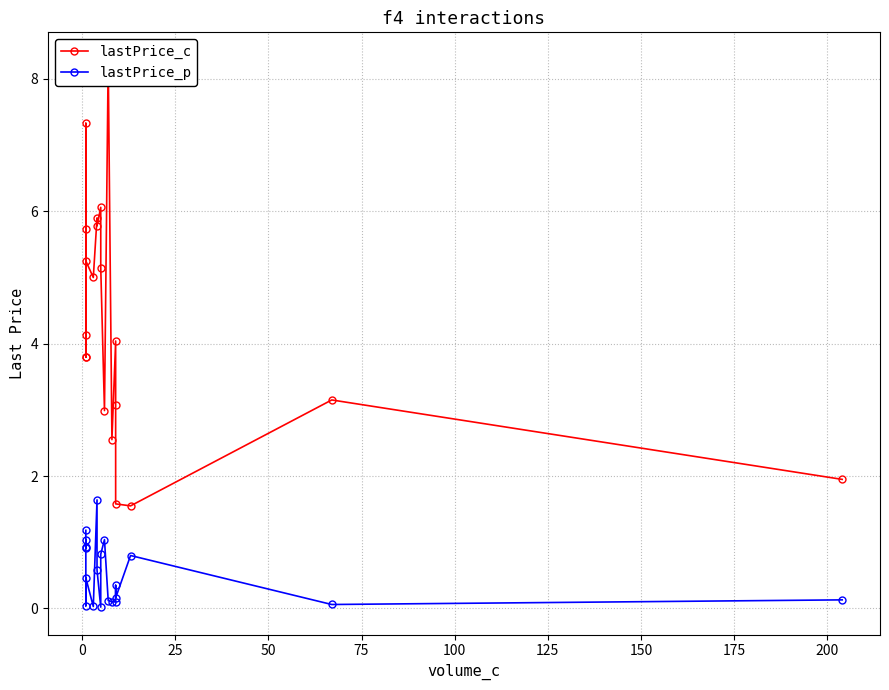

True or false: lastPrice_c and lastPrice_p cross at least once.

False